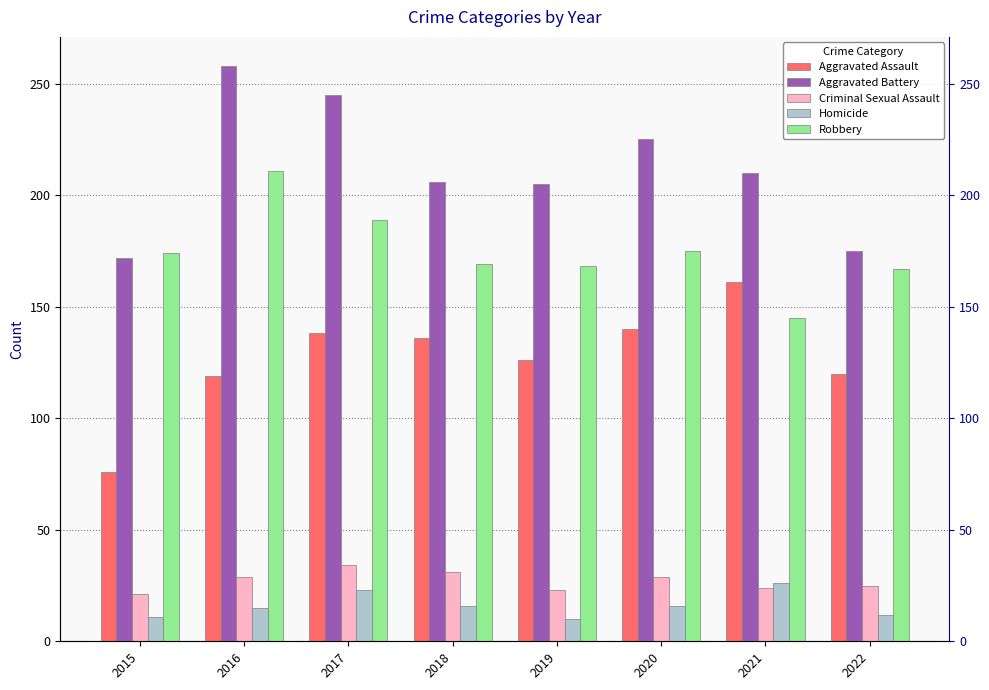

Reading left to right, what are all the values shown in this chart?

Aggravated Assault: 76	119	138	136	126	140	161	120
Aggravated Battery: 172	258	245	206	205	225	210	175
Criminal Sexual Assault: 21	29	34	31	23	29	24	25
Homicide: 11	15	23	16	10	16	26	12
Robbery: 174	211	189	169	168	175	145	167